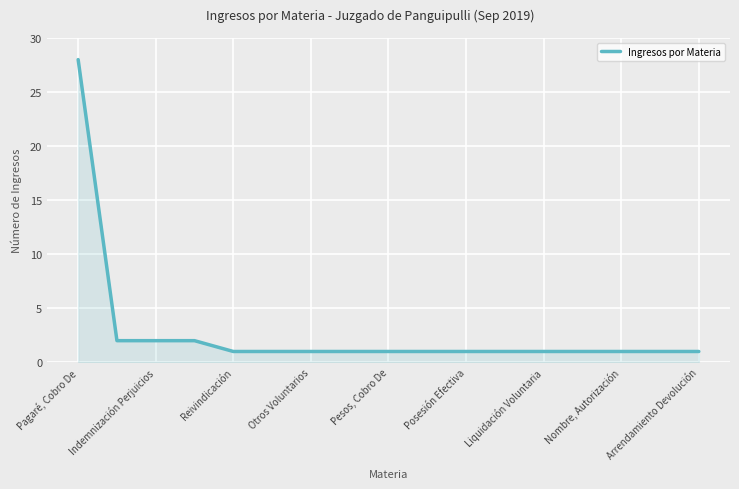

What is the difference between the maximum and minimum values?

27